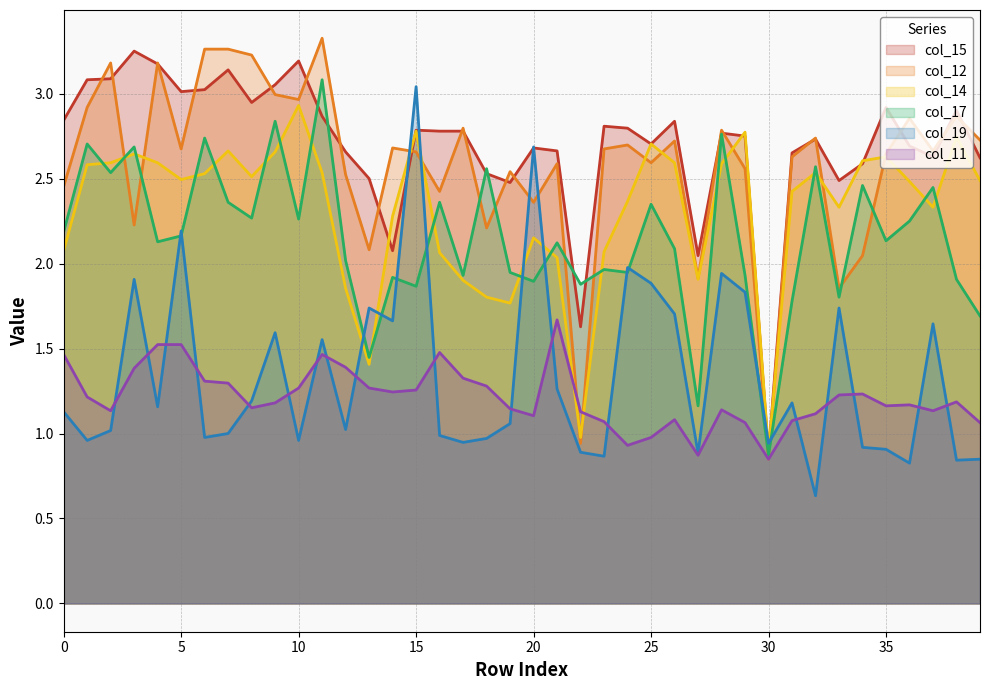

Does the chart display data point markers on the line(s)?

No